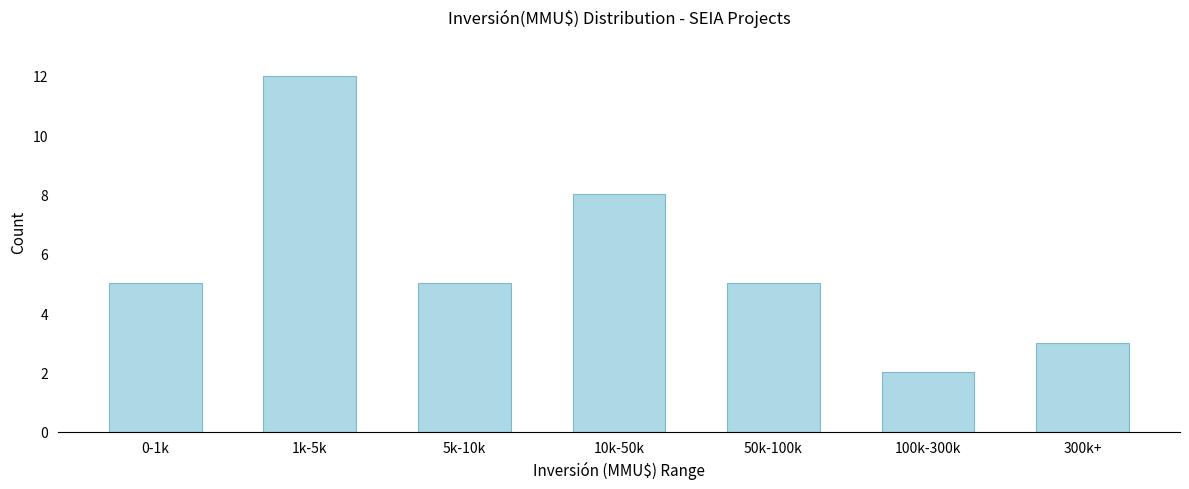

Reading left to right, what are all the values shown in this chart?

5	12	5	8	5	2	3